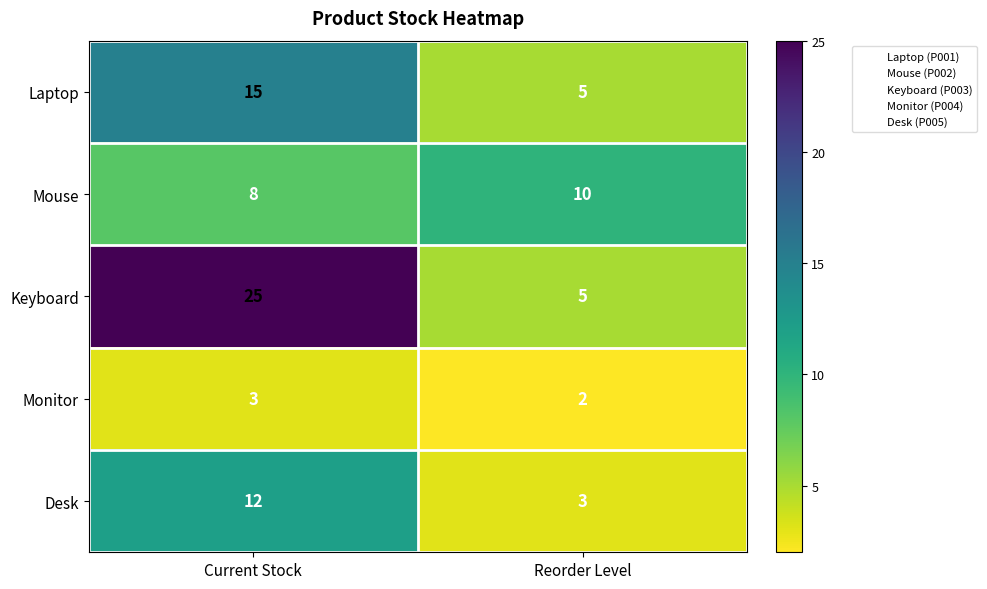

Which series has the largest range (max minus min)?

Keyboard